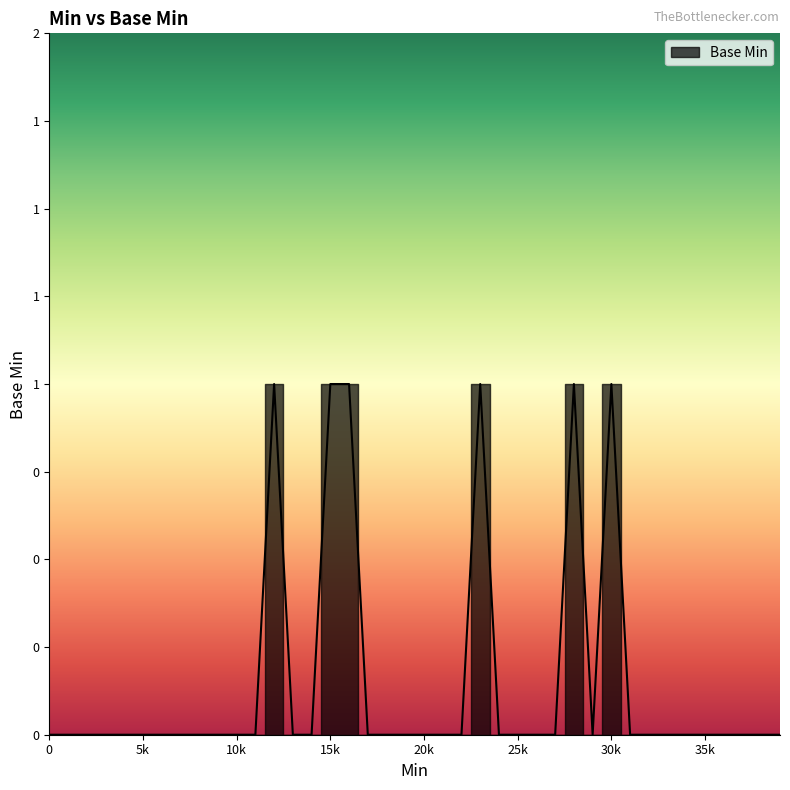

Is it true that the value at 0 is 0?

True